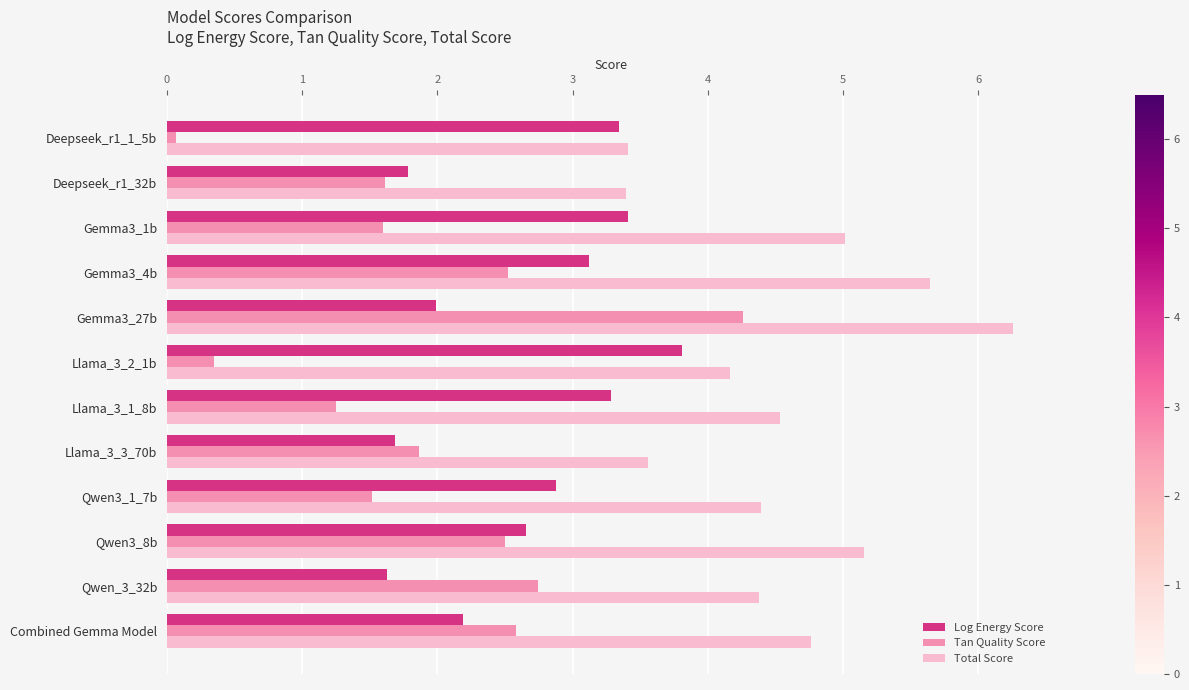

The value of Total Score at Qwen3_8b is 8.0. True or false?

False